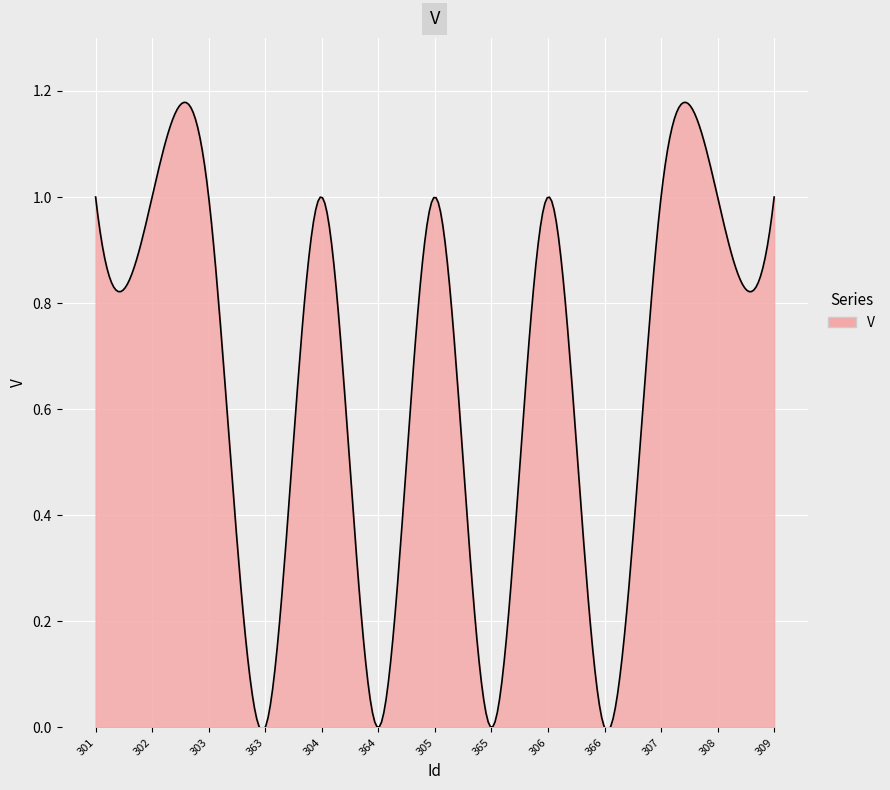

List the labels in order of value, smallest first.

363, 364, 365, 366, 301, 302, 303, 304, 305, 306, 307, 308, 309